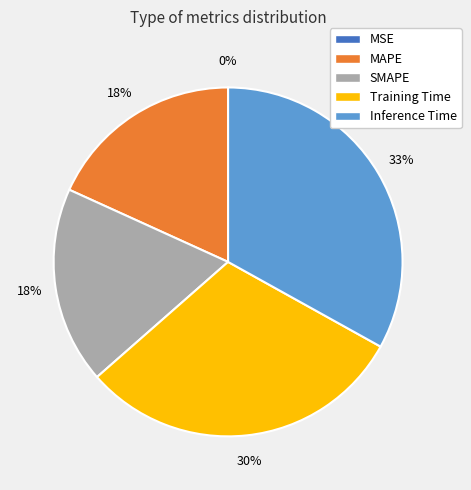

What percentage is the Training Time slice, to the nearest percent?

30%